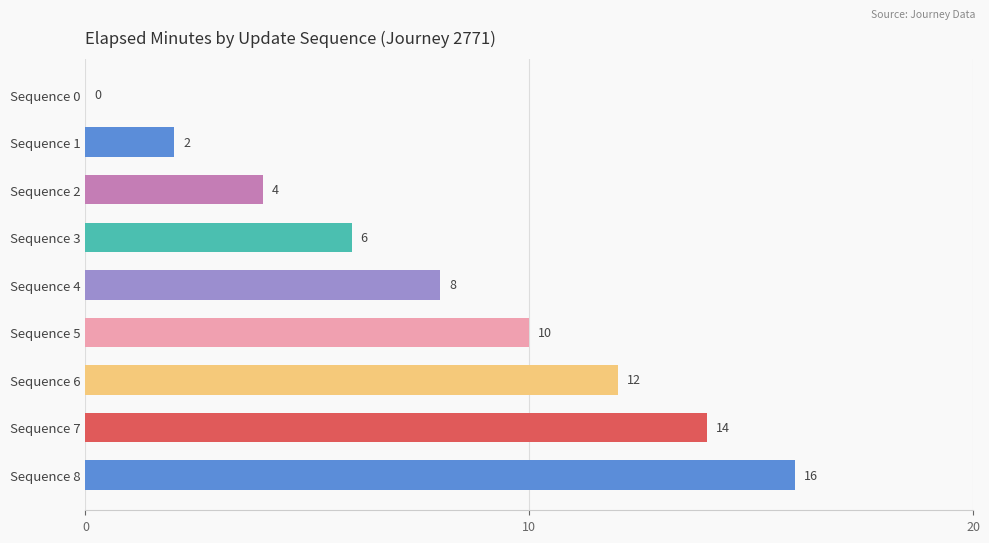

True or false: the data shows 14 at Sequence 7.

True